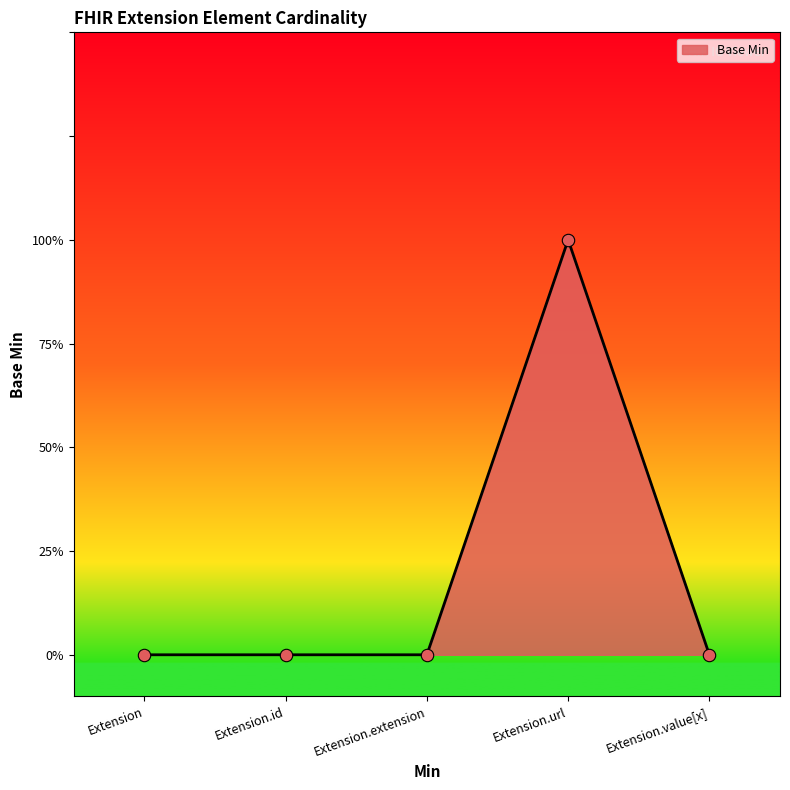

Is this an area chart (filled region under the line)?

Yes